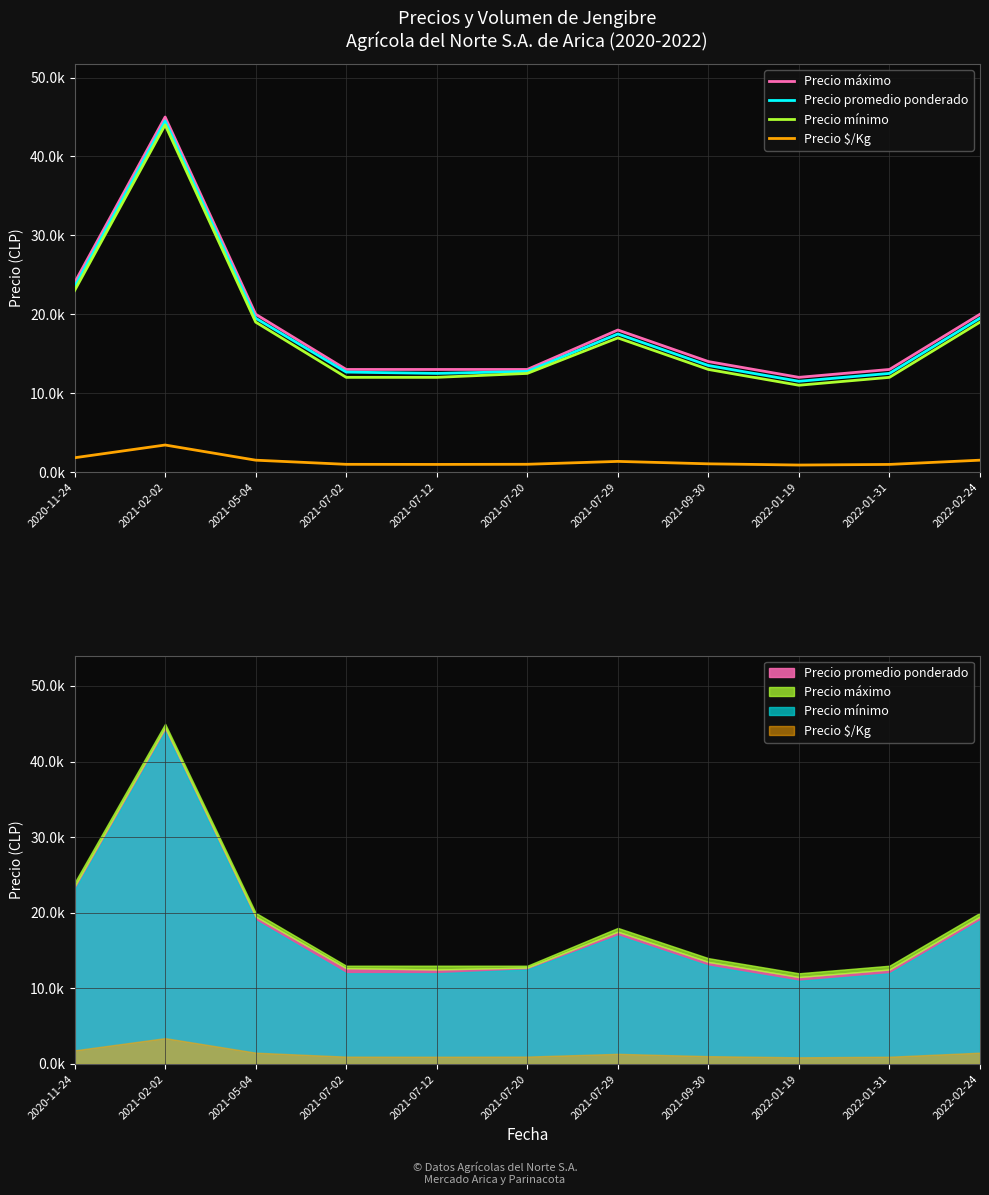

Which series has the largest range (max minus min)?

Precio máximo